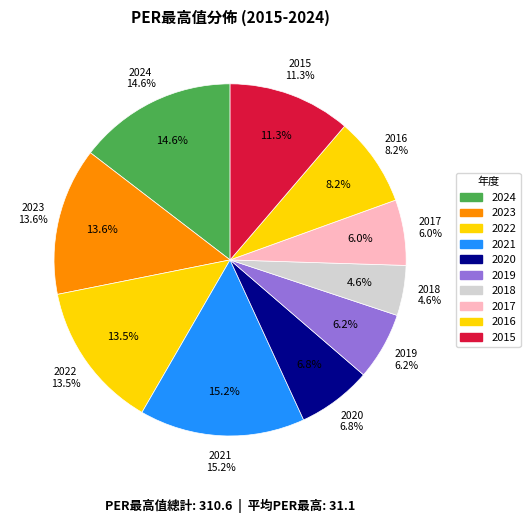

True or false: 2018 accounts for 5% of the total.

True